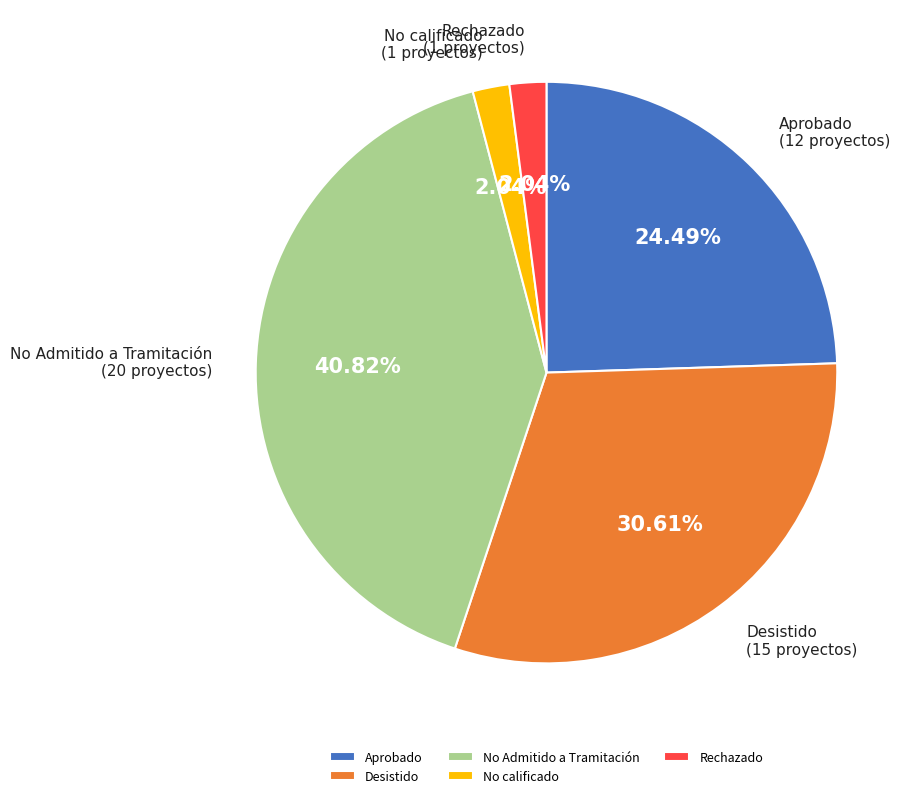

Does any single category account for the majority?

No